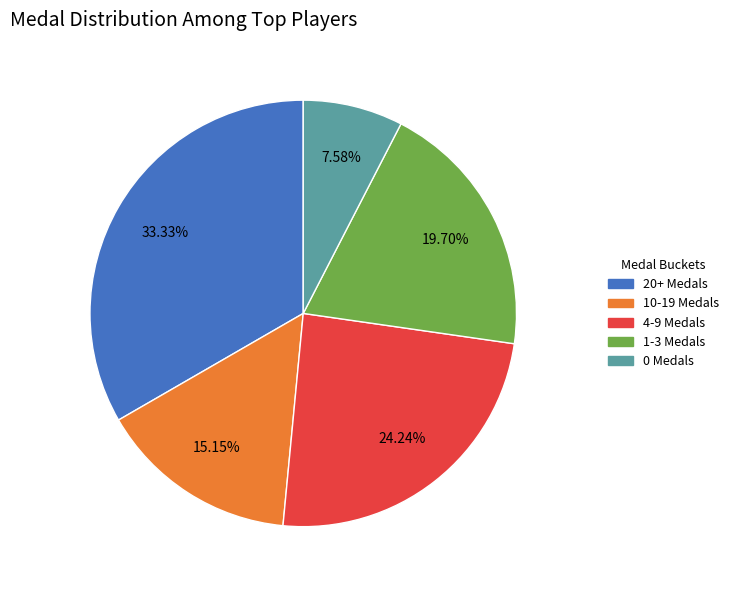

Does any single category account for the majority?

No